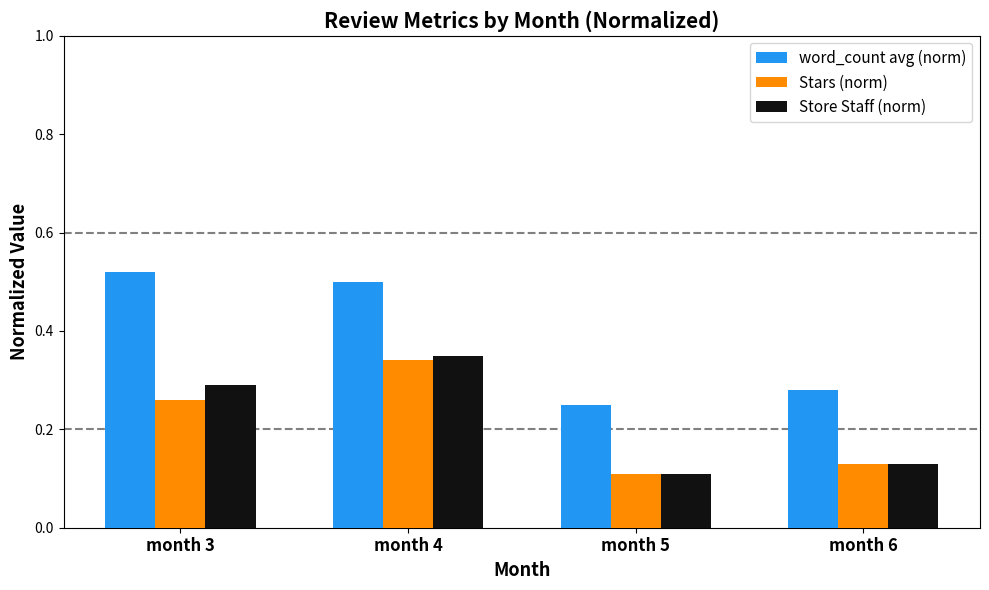

At which label is Stars (norm) closest to 0?

month 5